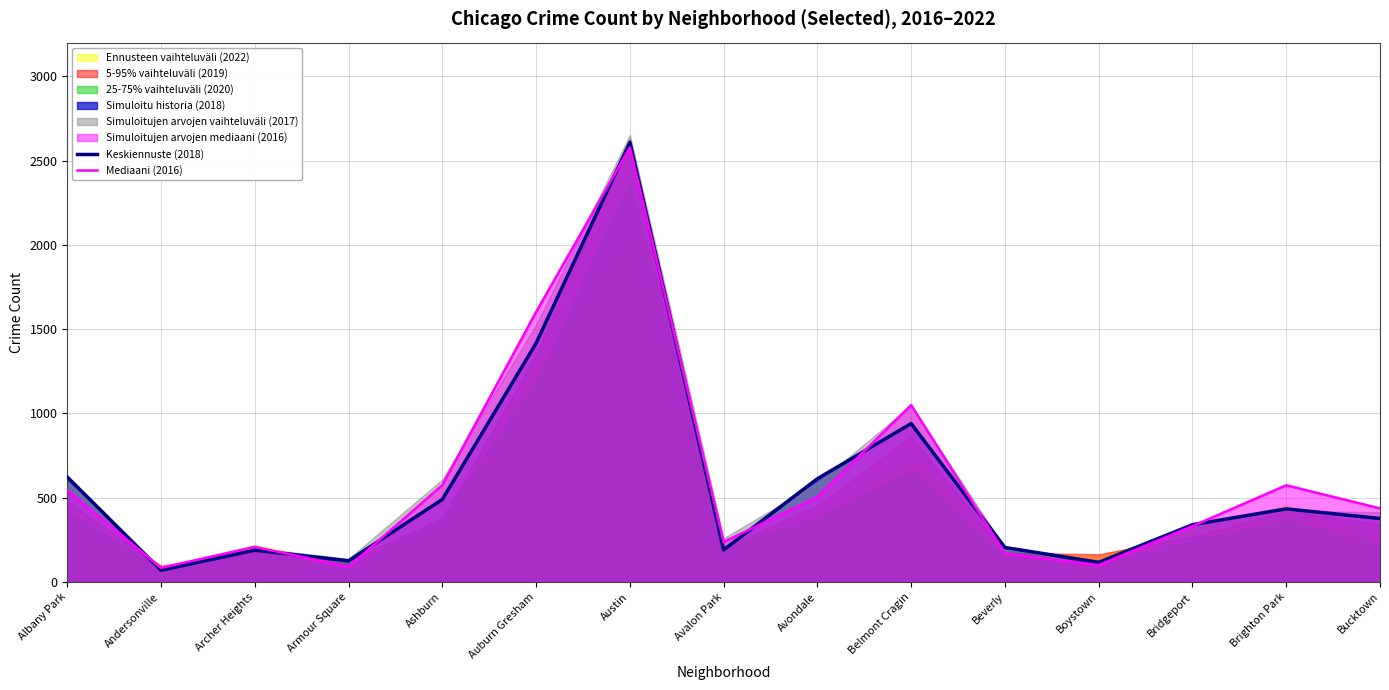

At which label does Mediaani (2016) reach its peak?

Austin